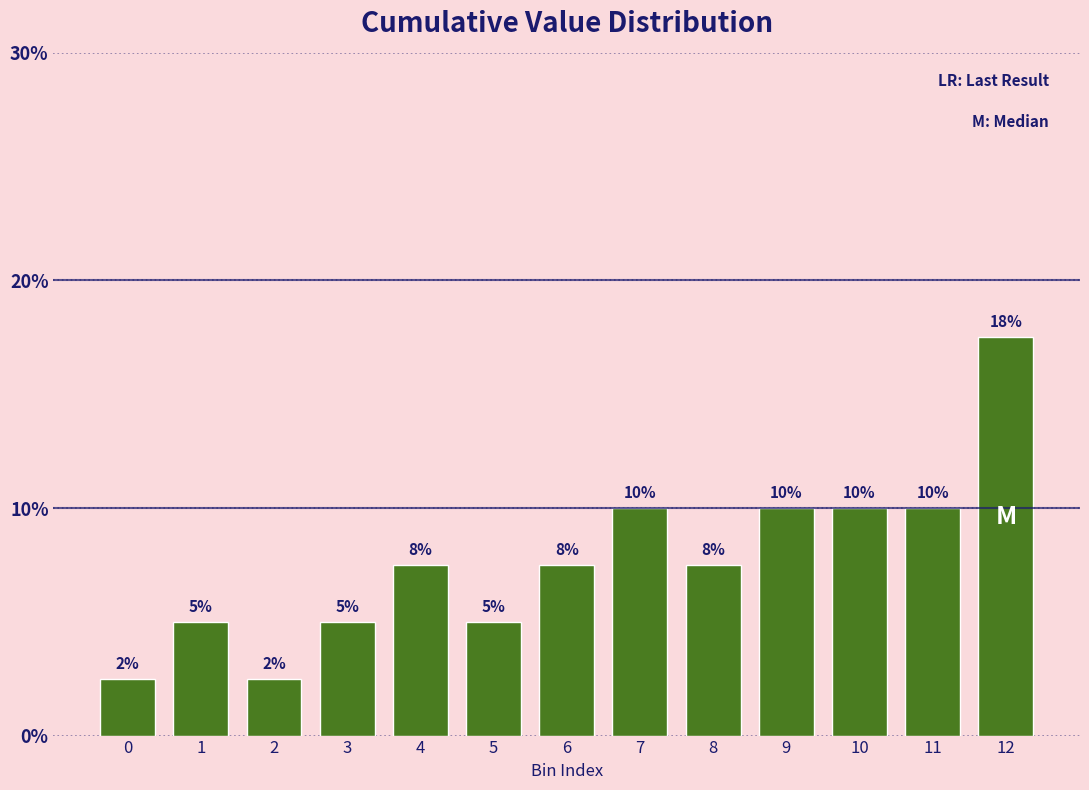

Is it true that the value at 10 is 15.6?

False